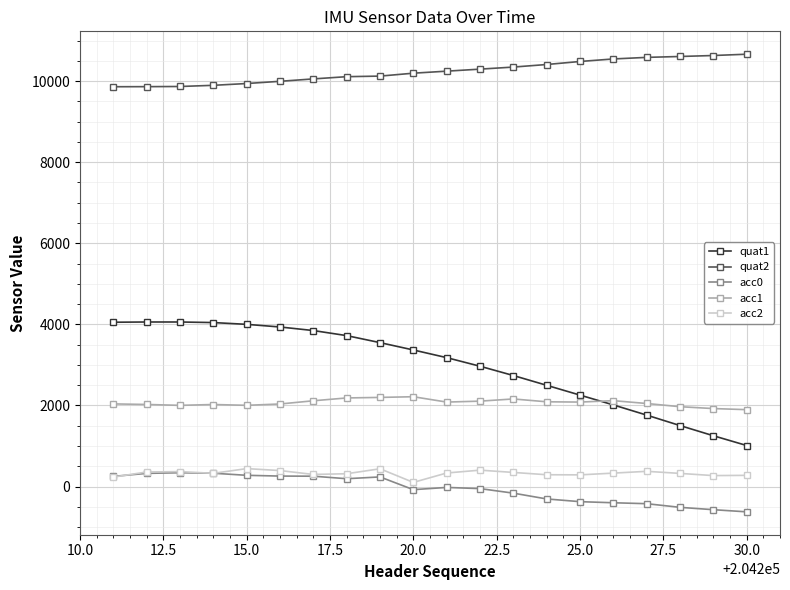

True or false: acc0 and acc1 cross at least once.

False